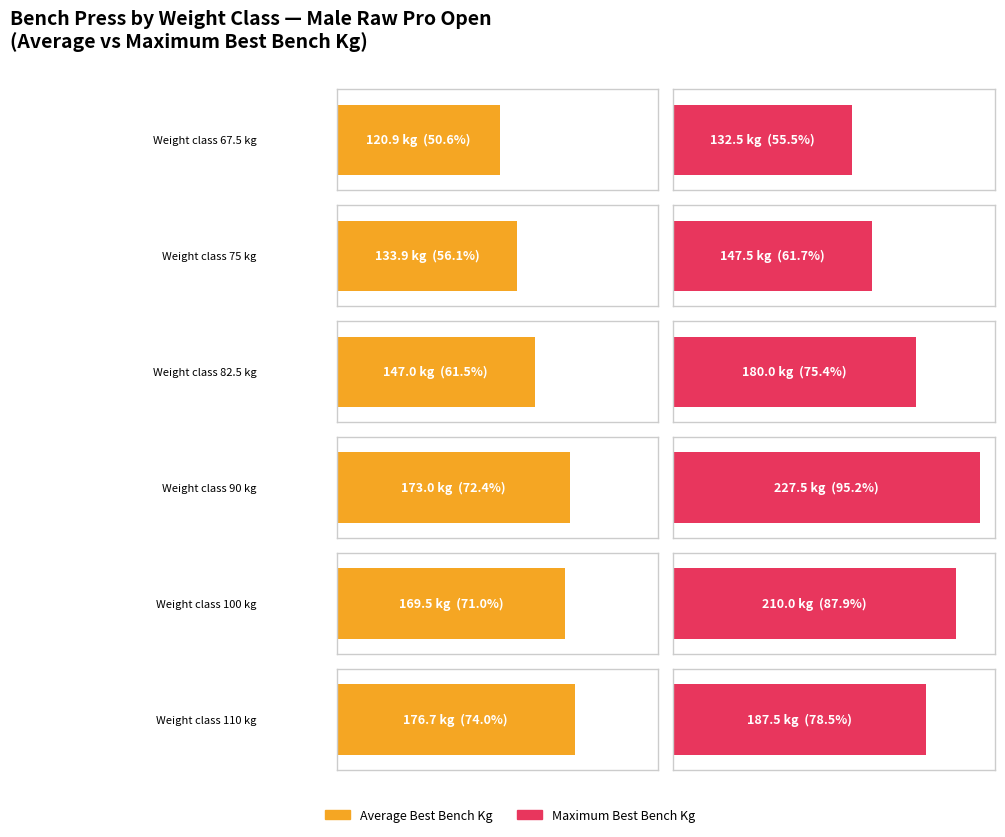

Count the number of categories in the chart.

6